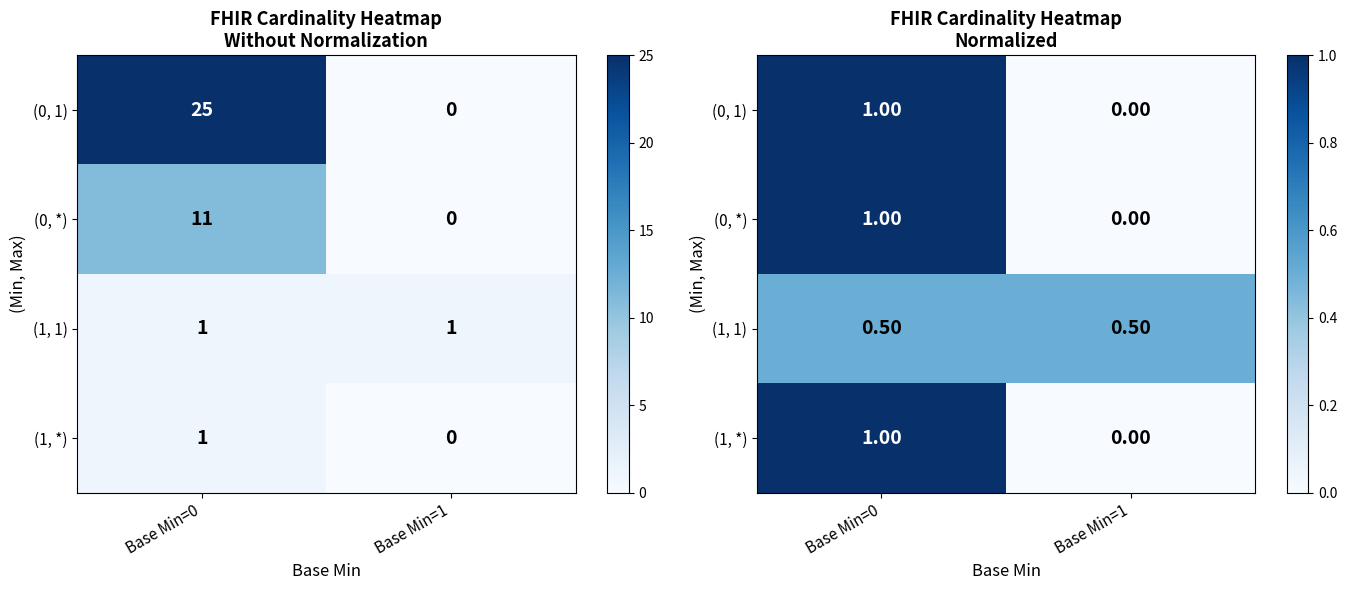

At how many categories does at least one series exceed 0?

2